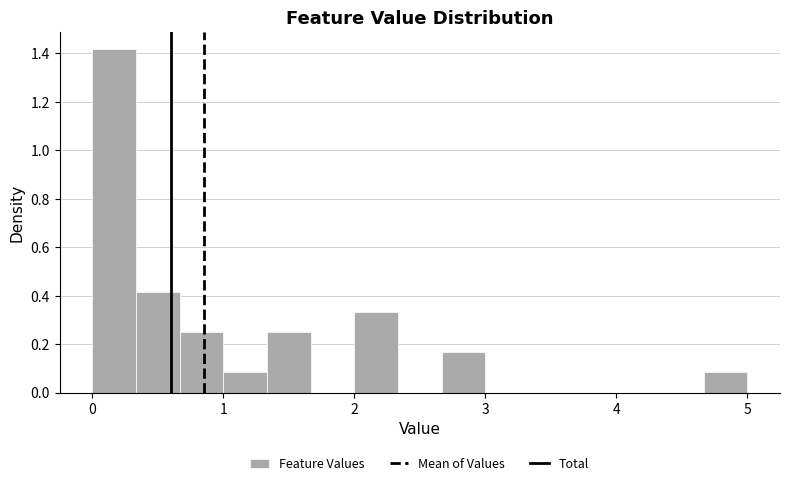

Around what value on the x-axis is the tallest bar? Give the approximate position of its centre, as read against the axis.

0.2